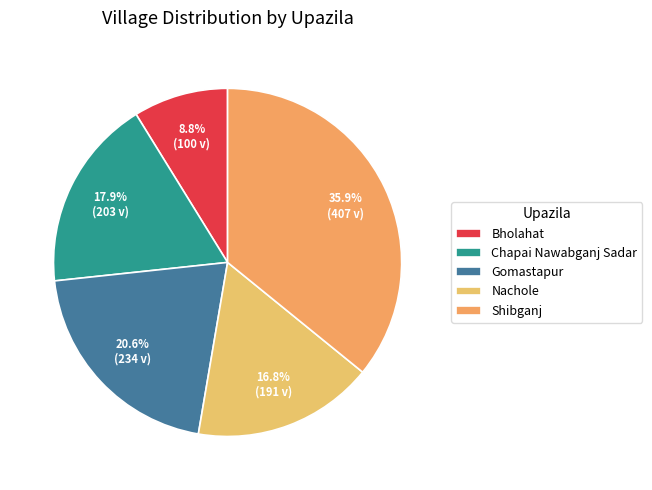

What is the change in value from Chapai Nawabganj Sadar to Nachole?

-12